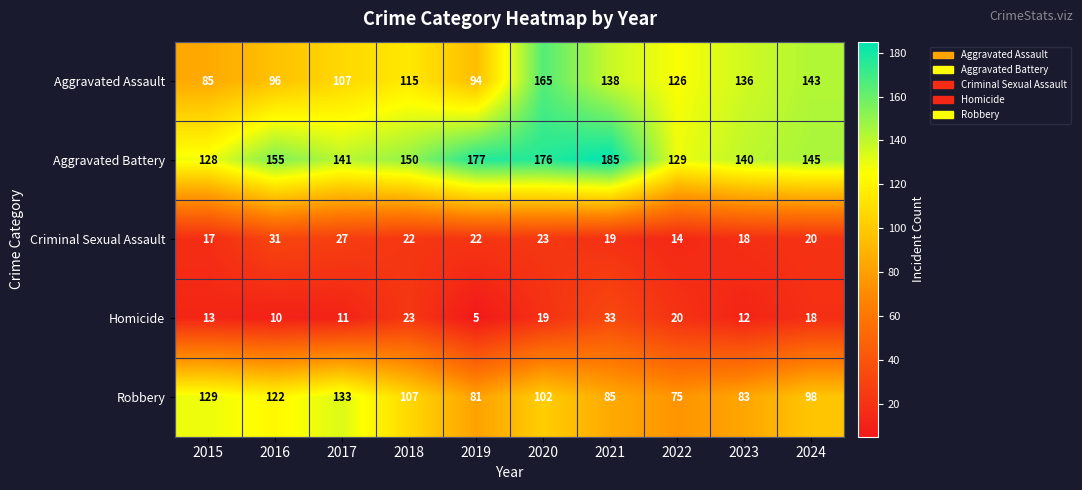

True or false: Robbery has a value of 121 at 2022.

False